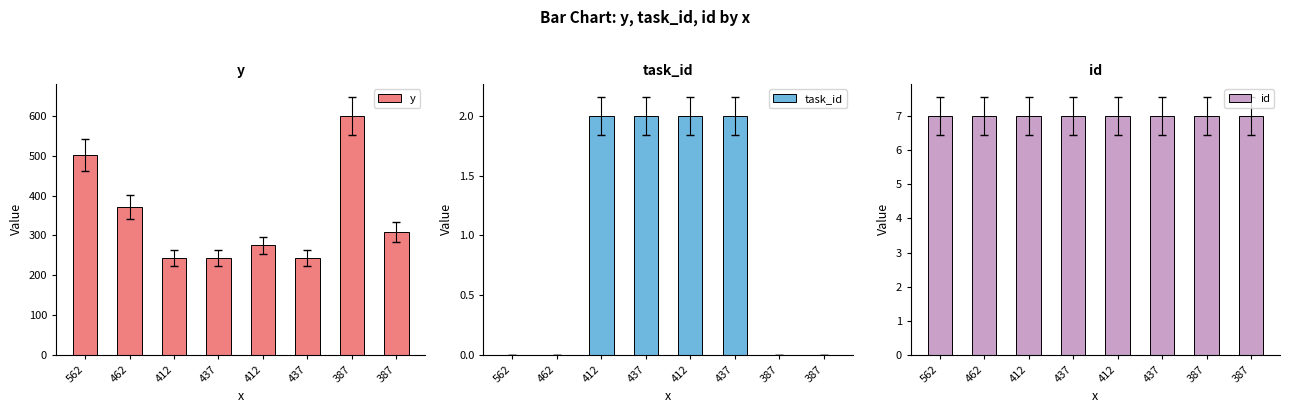

What is the label of the 8th bar from the right?

562